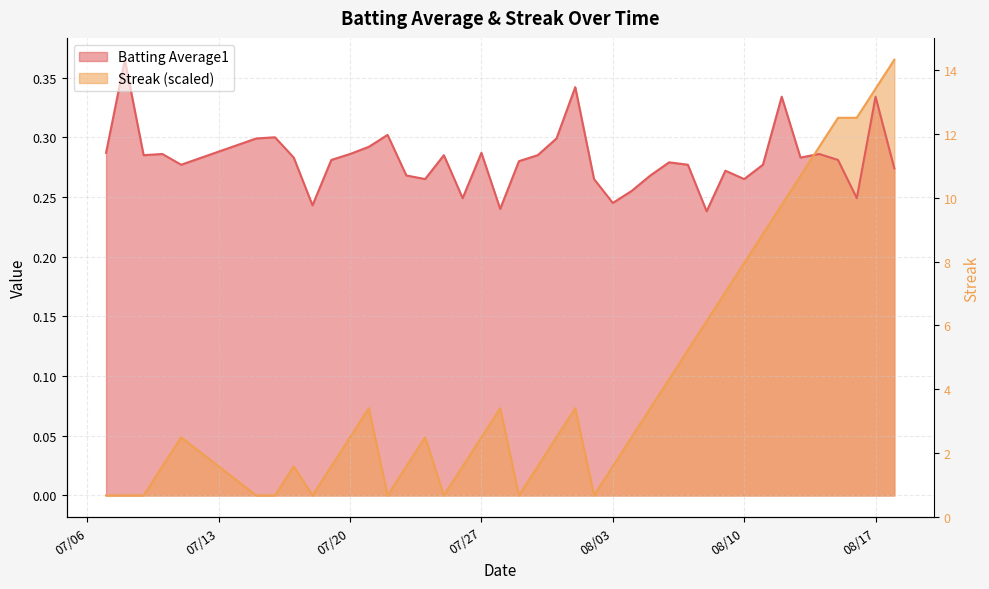

At 2010-07-24, list the series in order from largest to smallest.

Batting Average1, Streak